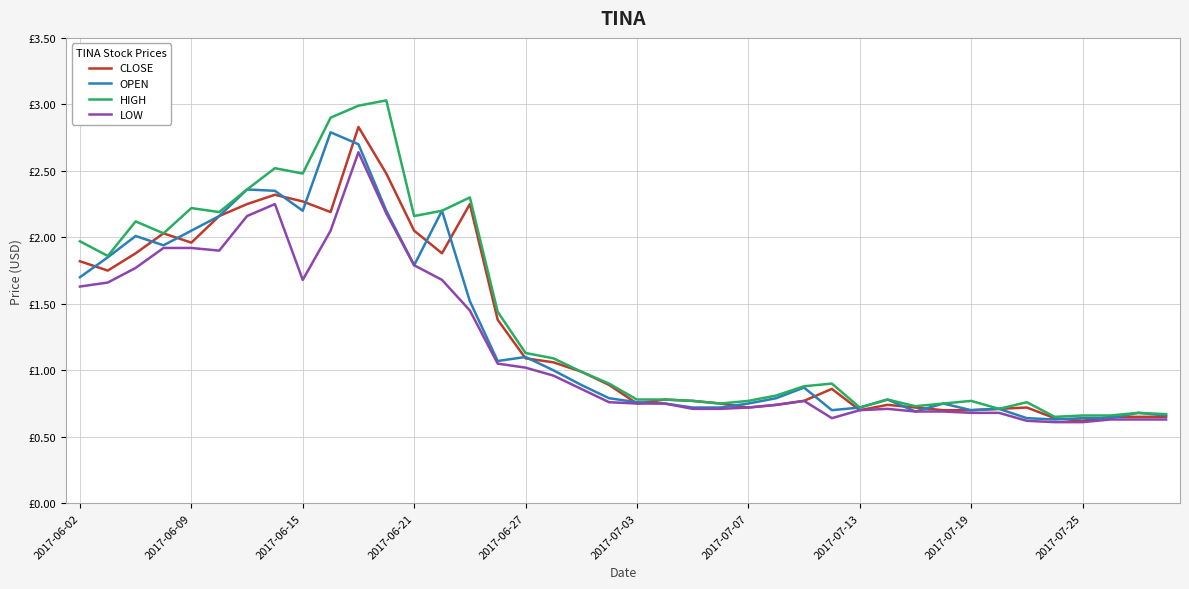

What is the difference between the maximum and minimum values in the CLOSE series?

2.2